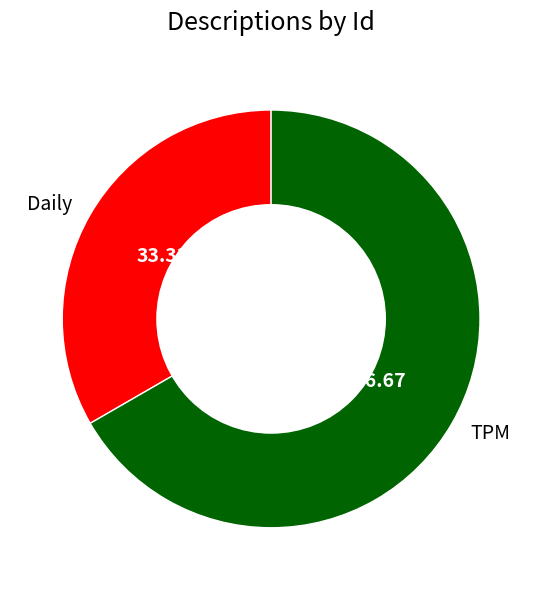

What is the ratio of the value at Daily to the value at TPM?

0.5